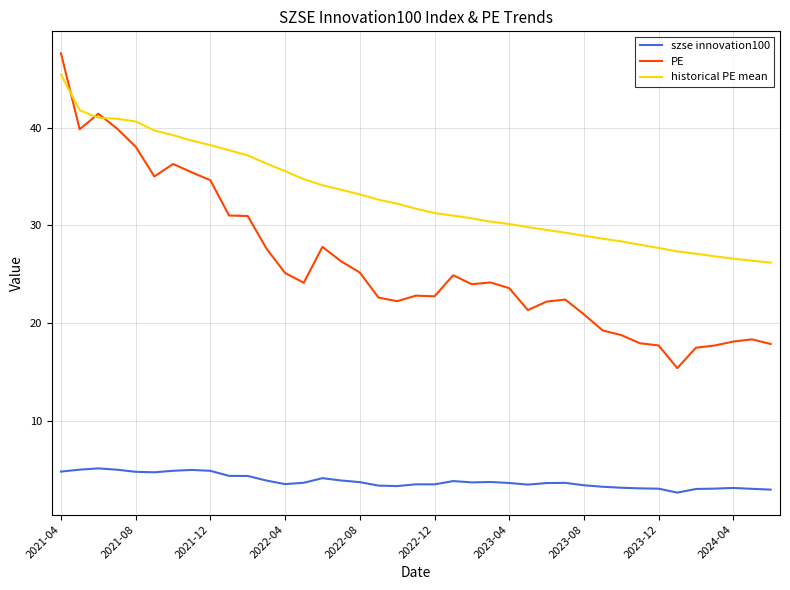

Which series has the widest spread of values?

PE